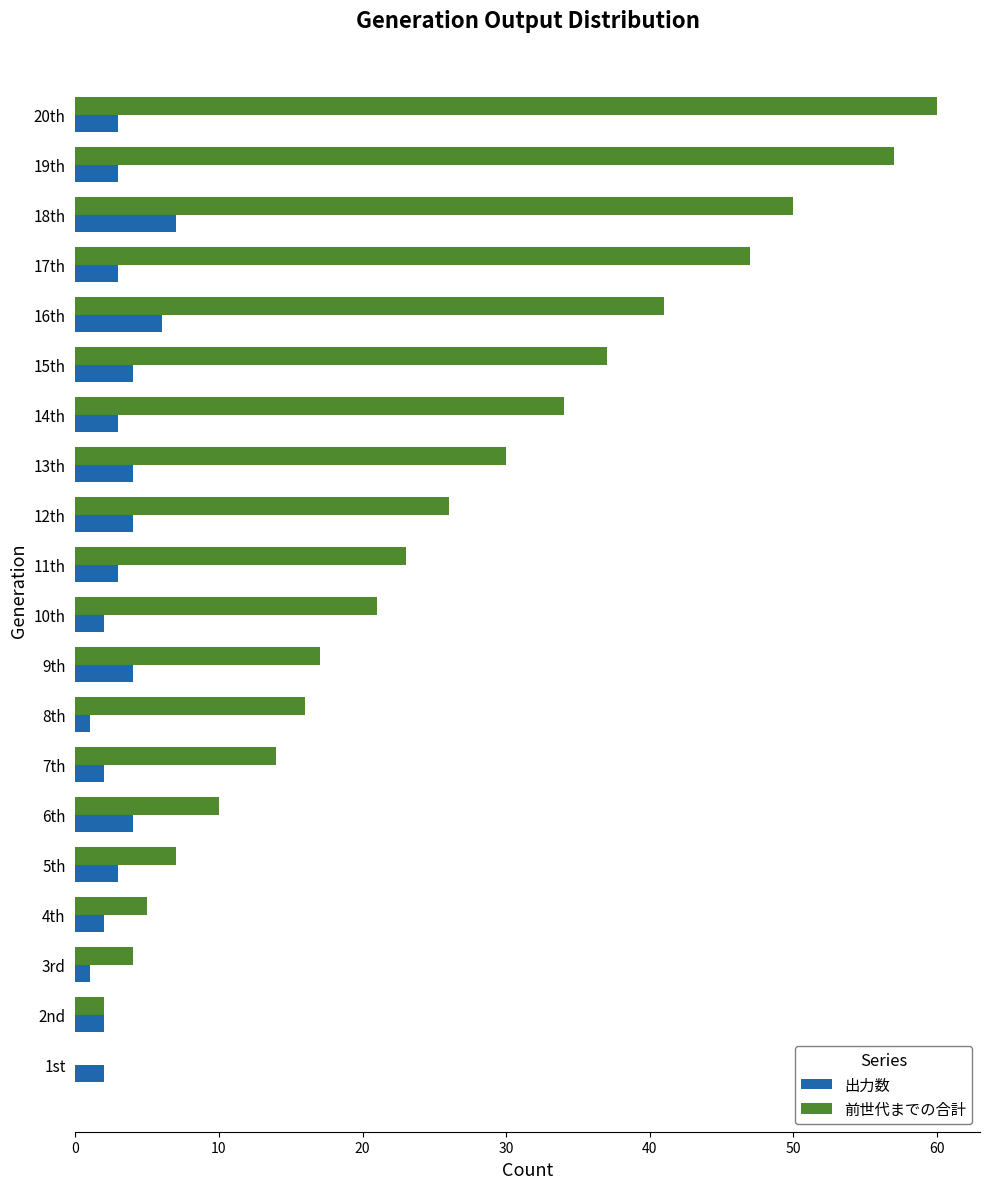

Is the value of 前世代までの合計 at 9th greater than the value of 出力数 at 19th?

Yes